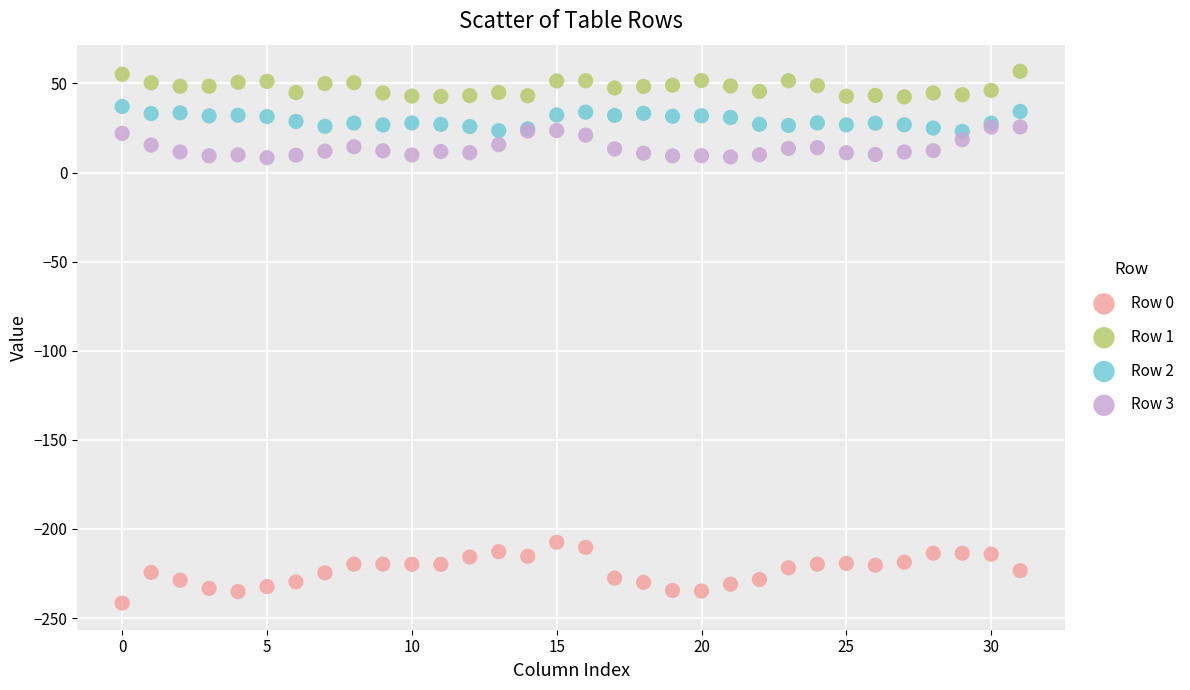

Which series contains the lowest Y value?

Row 0